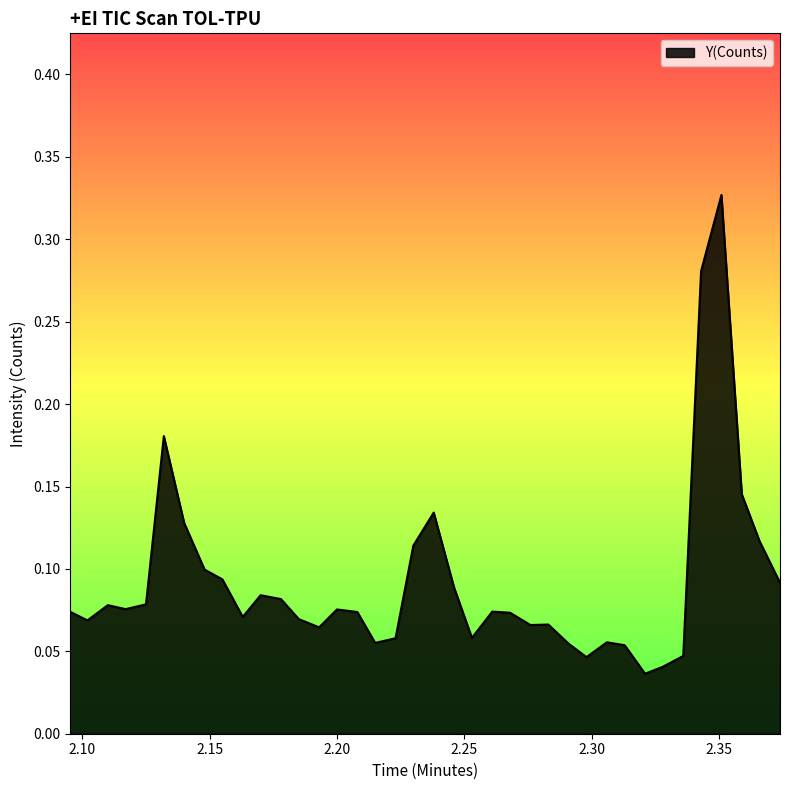

Count the values in the range 0 to 1.

38